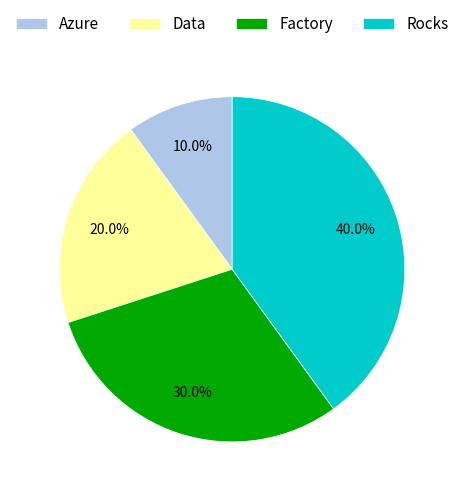

The Factory slice represents 18% of the pie. True or false?

False